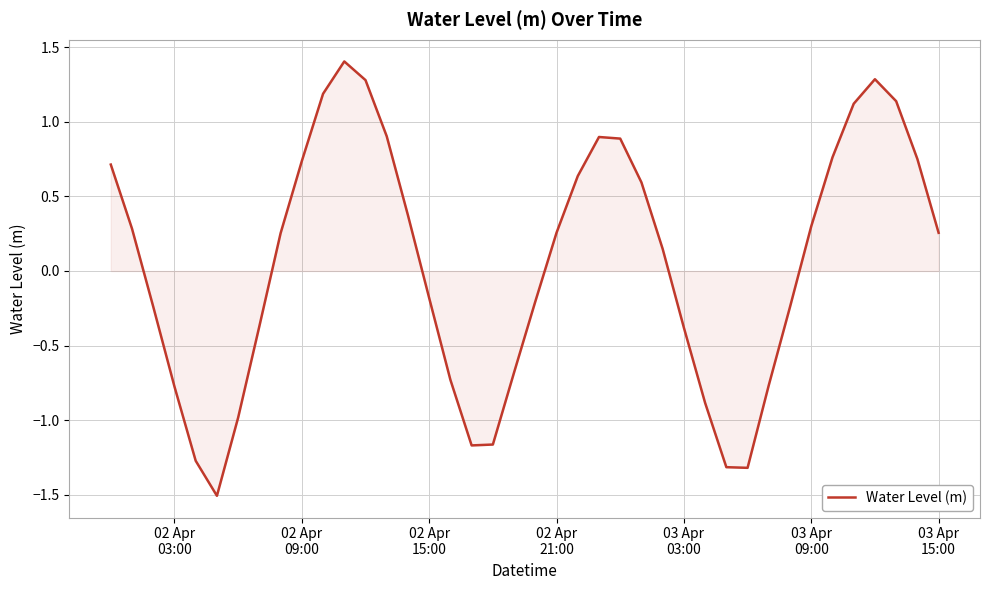

What is the difference between the maximum and second lowest values?

2.7